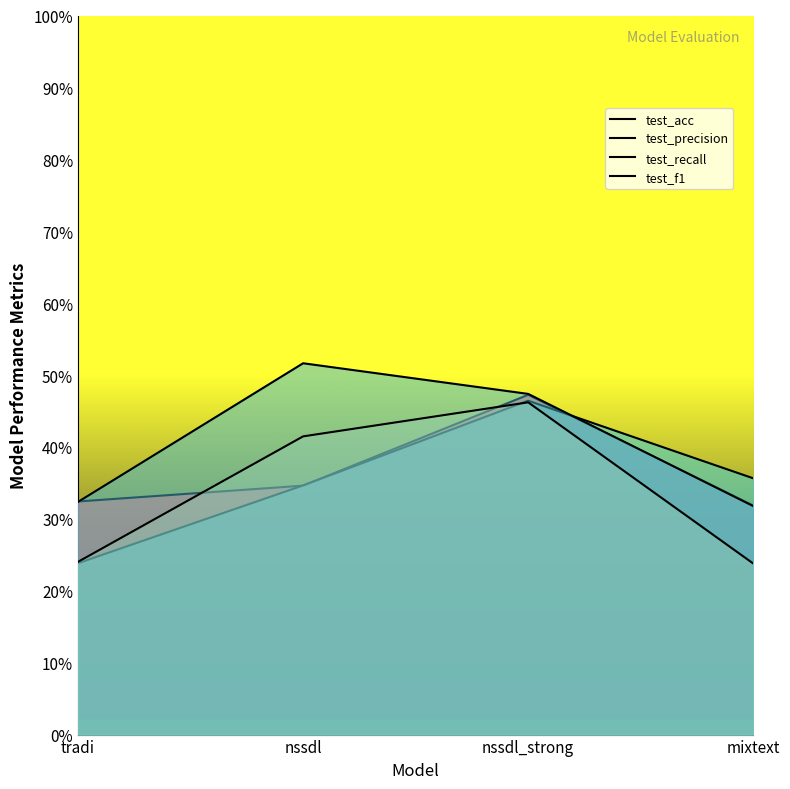

Where is test_acc nearest to the value 0?

mixtext